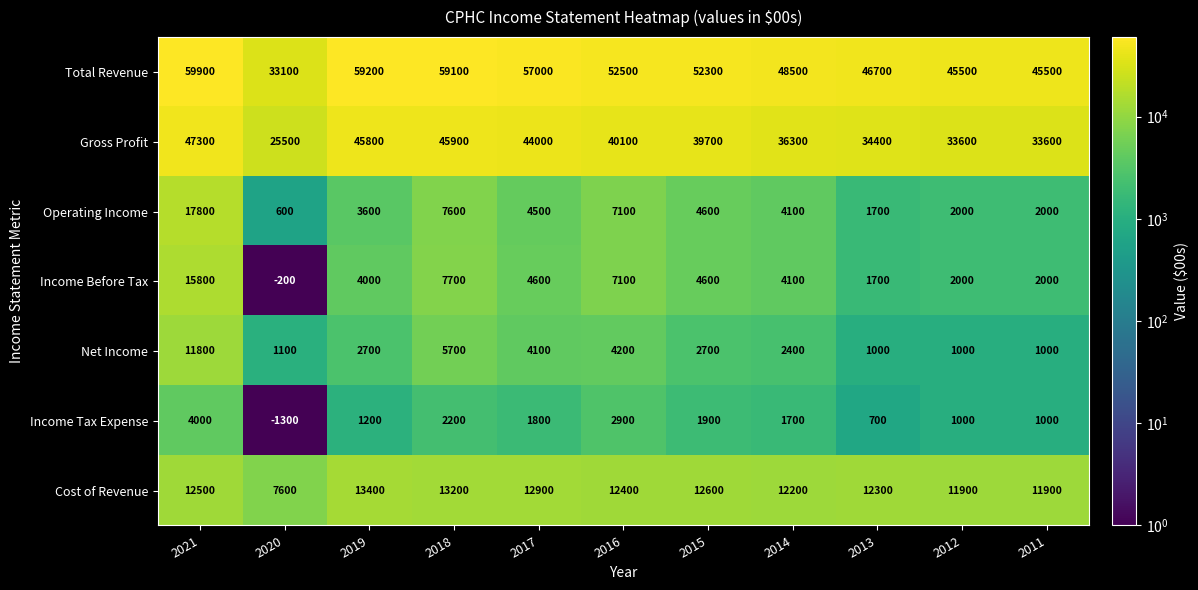

What is the sum of all Cost of Revenue values?

132900